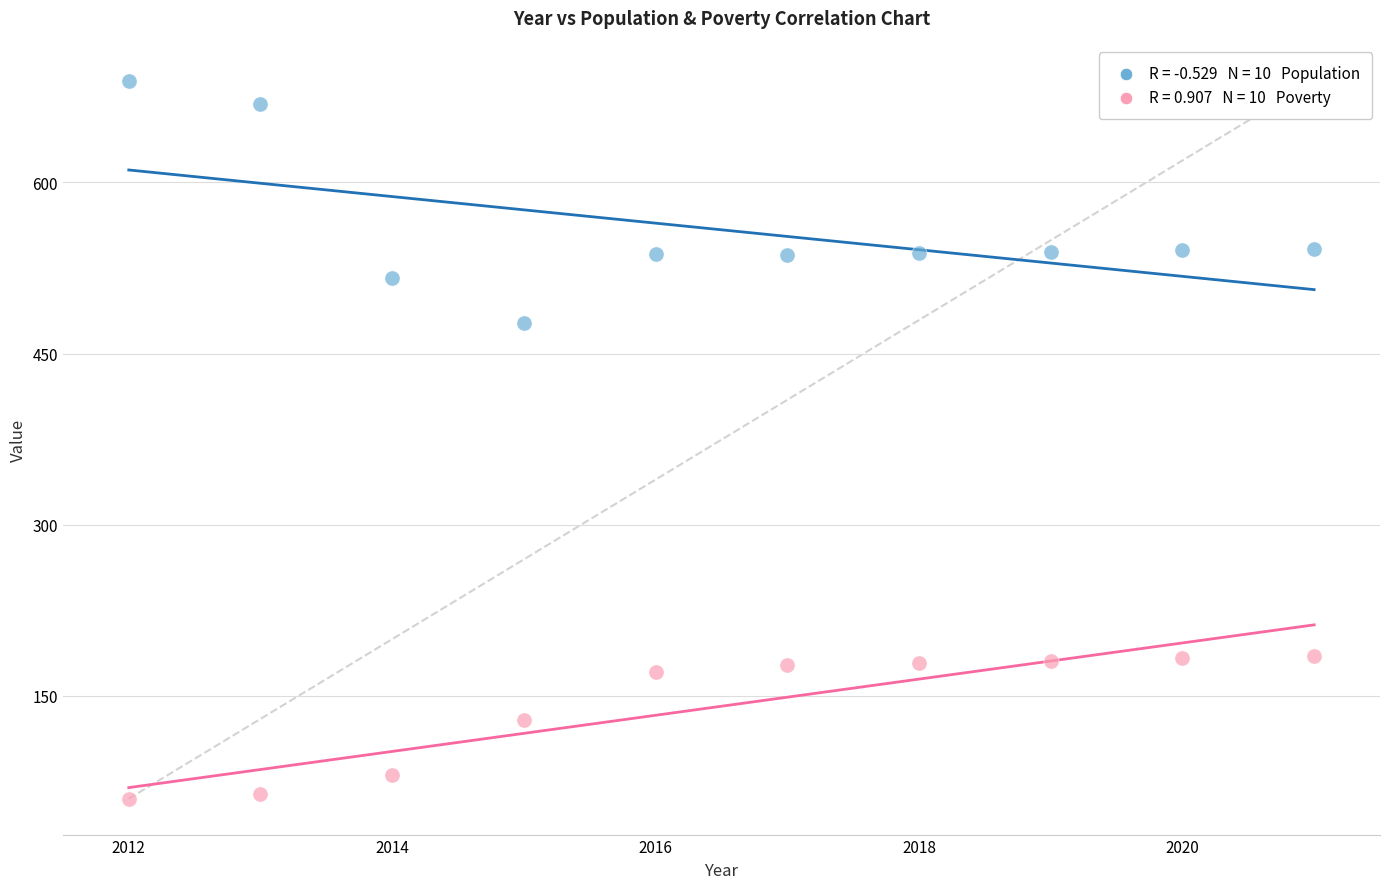

Across all data points, what is the range of X values (max minus min)?

9